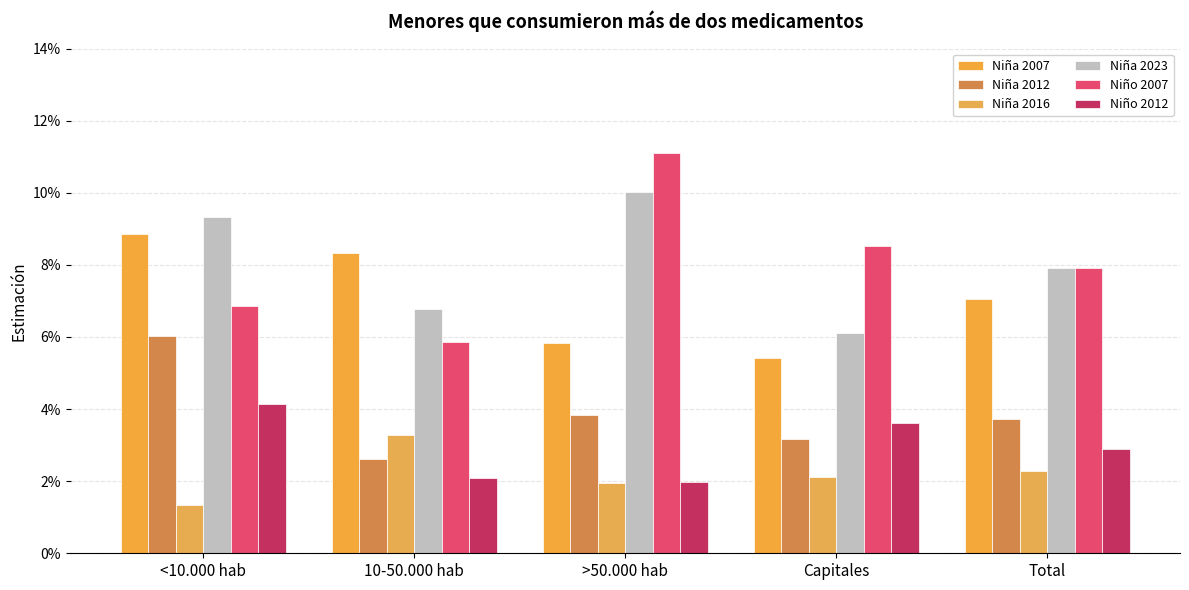

How many Niña 2016 values are between 0 and 1?

5